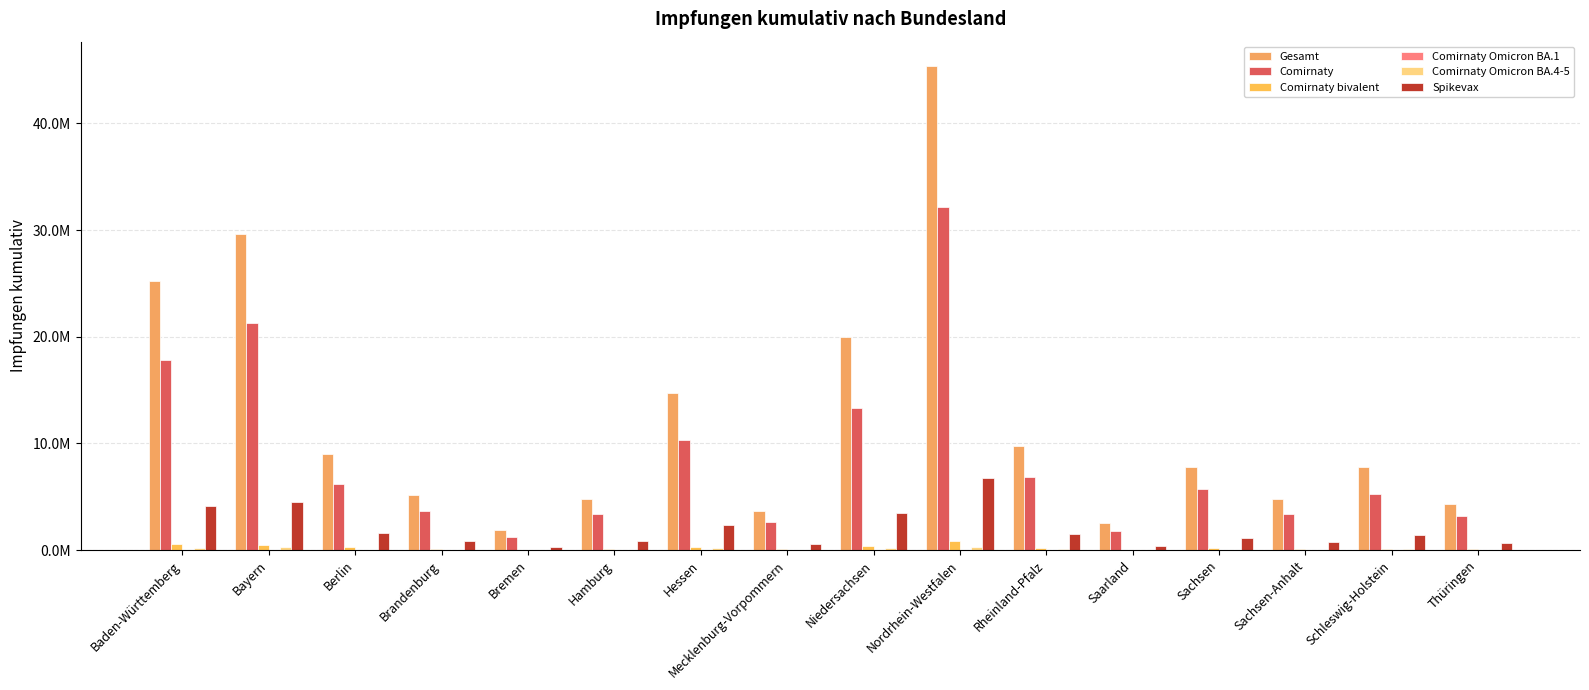

What is the total value across all series at Nordrhein-Westfalen?

85586234